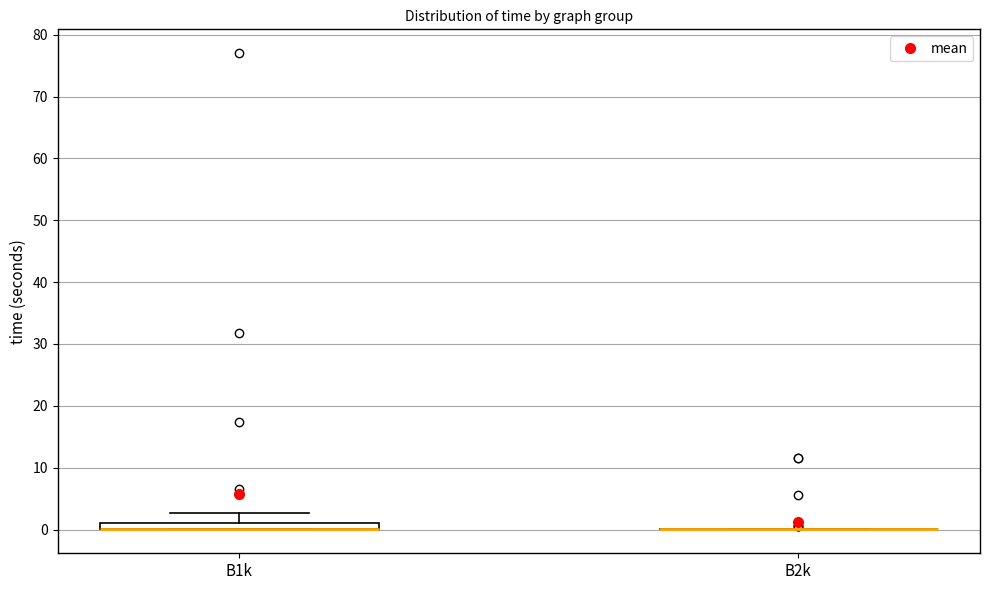

Where does the upper whisker of the box for B1k end on the y-axis? The values are not printed on the chart, so give them approximately, as read against the axis.

3